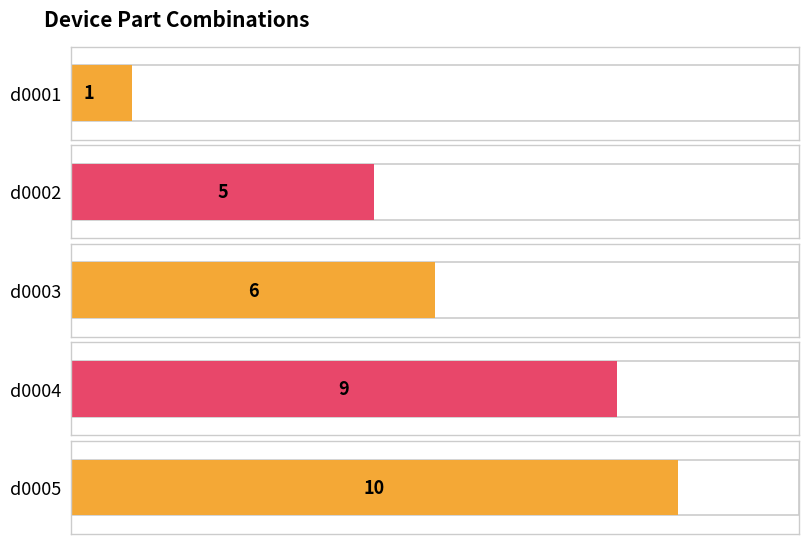

Between d0003 and d0002, which is larger?

d0003